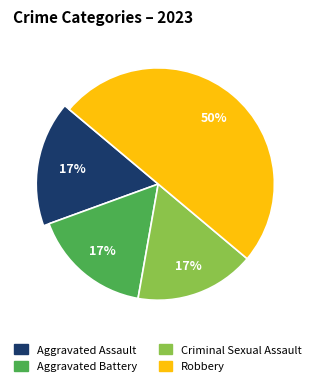

Rank the categories by value from highest to lowest.

Robbery, Aggravated Assault, Aggravated Battery, Criminal Sexual Assault